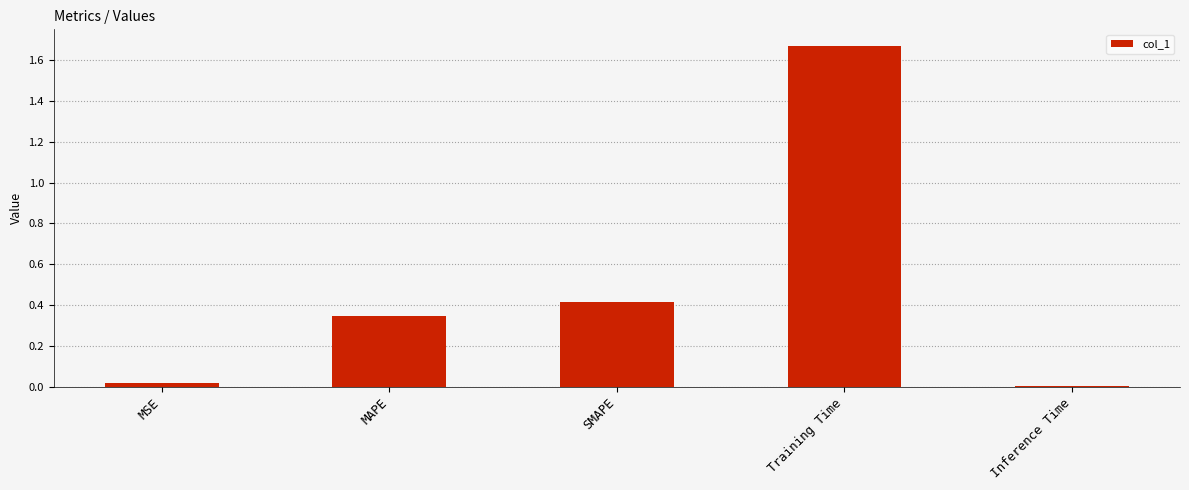

What is the change in value from SMAPE to Inference Time?

-0.4